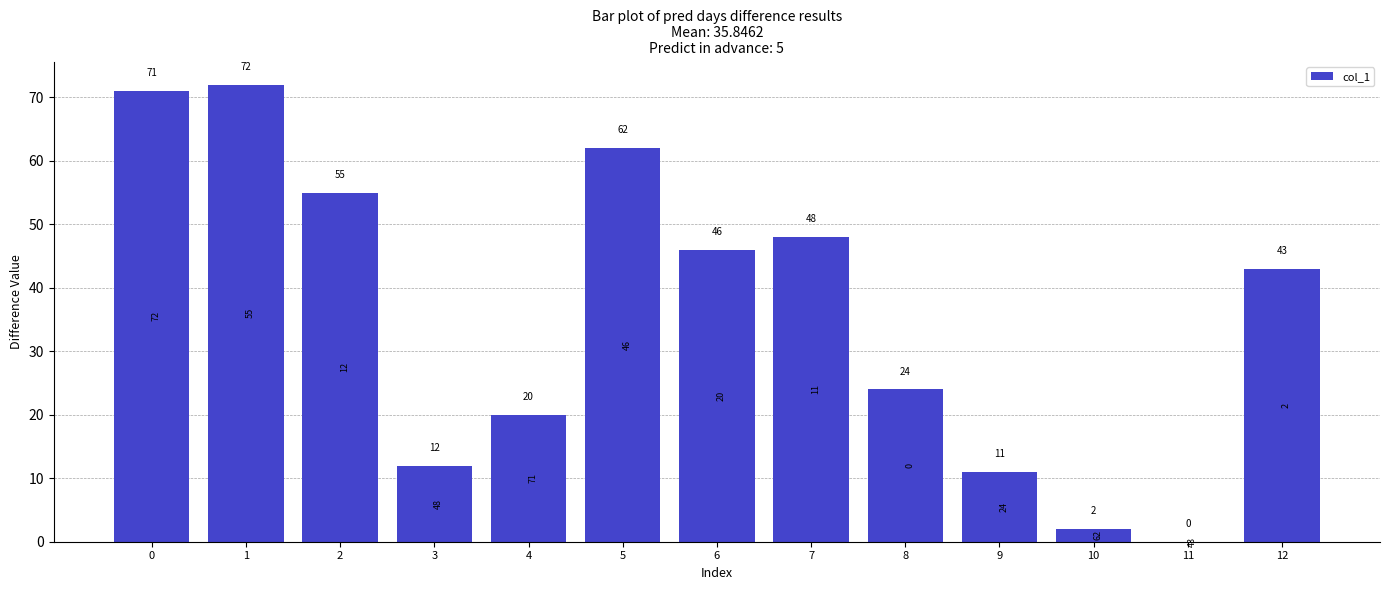

At which label is the value closest to 36?

12